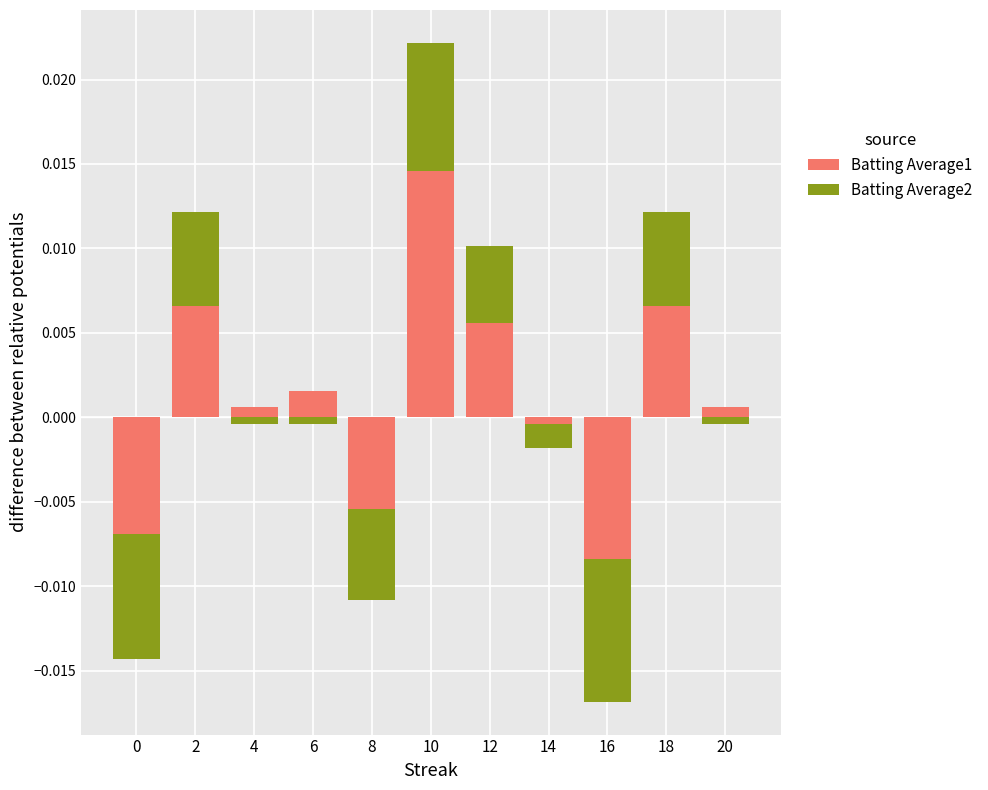

How many categories are shown in the chart?

11